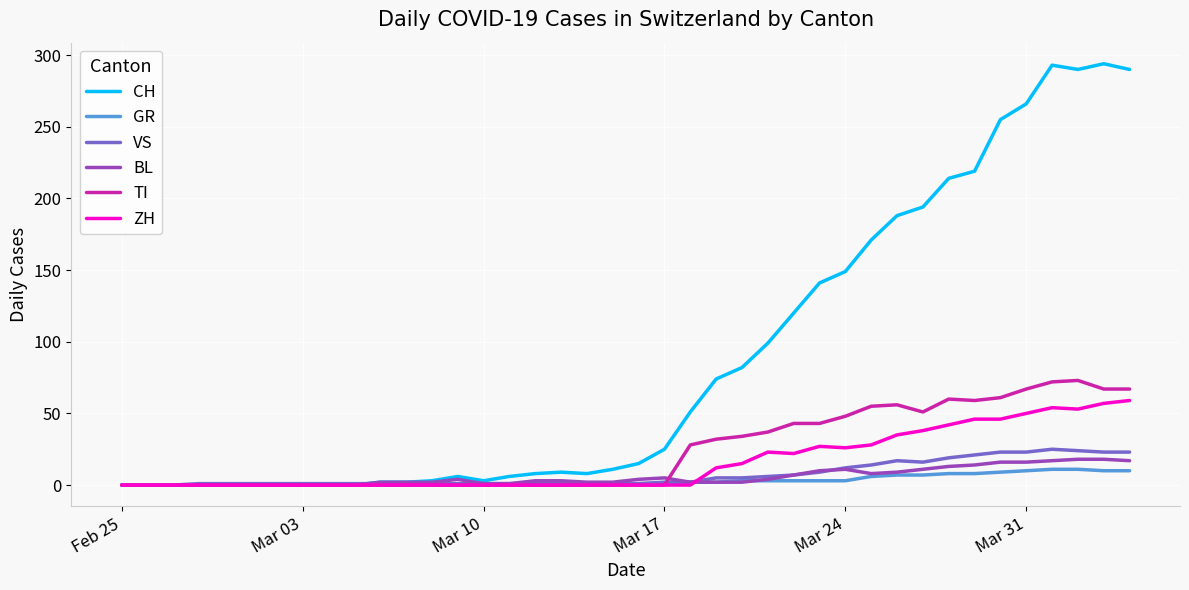

Which series has the widest spread of values?

CH